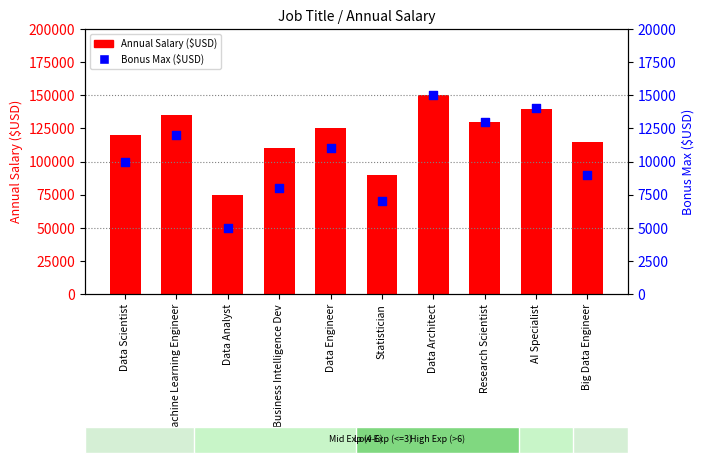

At which category is the sum across all series the highest?

Data Architect